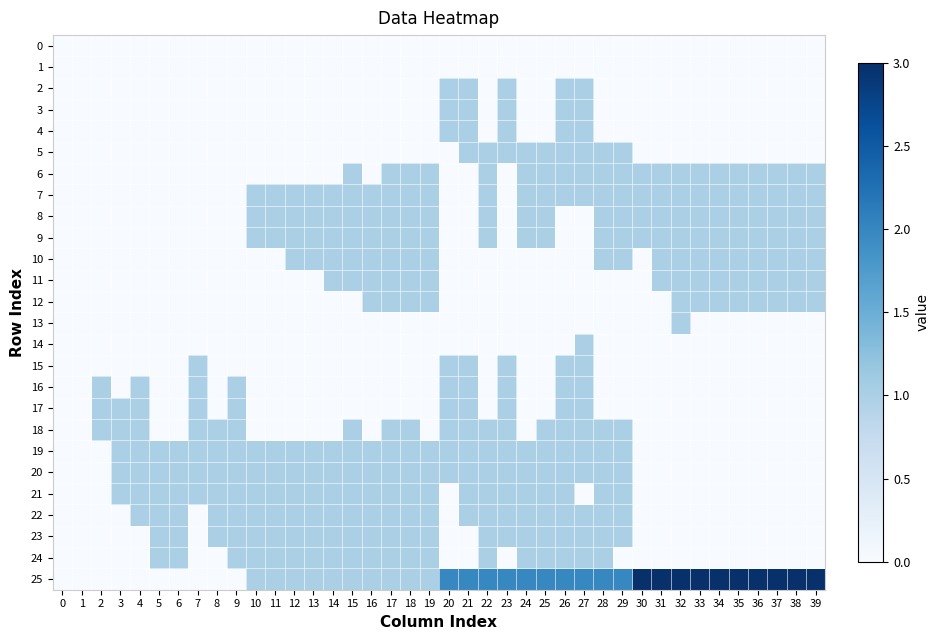

Reading left to right, transcribe all the data shown in this chart.

row_0: 0	0	0	0	0	0	0	0	0	0	0	0	0	0	0	0	0	0	0	0	0	0	0	0	0	0	0	0	0	0	0	0	0	0	0	0	0	0	0	0
row_1: 0	0	0	0	0	0	0	0	0	0	0	0	0	0	0	0	0	0	0	0	0	0	0	0	0	0	0	0	0	0	0	0	0	0	0	0	0	0	0	0
row_2: 0	0	0	0	0	0	0	0	0	0	0	0	0	0	0	0	0	0	0	0	1	1	0	1	0	0	1	1	0	0	0	0	0	0	0	0	0	0	0	0
row_3: 0	0	0	0	0	0	0	0	0	0	0	0	0	0	0	0	0	0	0	0	1	1	0	1	0	0	1	1	0	0	0	0	0	0	0	0	0	0	0	0
row_4: 0	0	0	0	0	0	0	0	0	0	0	0	0	0	0	0	0	0	0	0	1	1	0	1	0	0	1	1	0	0	0	0	0	0	0	0	0	0	0	0
row_5: 0	0	0	0	0	0	0	0	0	0	0	0	0	0	0	0	0	0	0	0	0	1	1	1	1	1	1	1	1	1	0	0	0	0	0	0	0	0	0	0
row_6: 0	0	0	0	0	0	0	0	0	0	0	0	0	0	0	1	0	1	1	1	0	0	1	0	1	1	1	1	1	1	1	1	1	1	1	1	1	1	1	1
row_7: 0	0	0	0	0	0	0	0	0	0	1	1	1	1	1	1	1	1	1	1	0	0	1	0	1	1	1	1	1	1	1	1	1	1	1	1	1	1	1	1
row_8: 0	0	0	0	0	0	0	0	0	0	1	1	1	1	1	1	1	1	1	1	0	0	1	0	1	1	0	0	1	1	1	1	1	1	1	1	1	1	1	1
row_9: 0	0	0	0	0	0	0	0	0	0	1	1	1	1	1	1	1	1	1	1	0	0	1	0	1	1	0	0	1	1	1	1	1	1	1	1	1	1	1	1
row_10: 0	0	0	0	0	0	0	0	0	0	0	0	1	1	1	1	1	1	1	1	0	0	0	0	0	0	0	0	1	1	0	1	1	1	1	1	1	1	1	1
row_11: 0	0	0	0	0	0	0	0	0	0	0	0	0	0	1	1	1	1	1	1	0	0	0	0	0	0	0	0	0	0	0	1	1	1	1	1	1	1	1	1
row_12: 0	0	0	0	0	0	0	0	0	0	0	0	0	0	0	0	1	1	1	1	0	0	0	0	0	0	0	0	0	0	0	0	1	1	1	1	1	1	1	1
row_13: 0	0	0	0	0	0	0	0	0	0	0	0	0	0	0	0	0	0	0	0	0	0	0	0	0	0	0	0	0	0	0	0	1	0	0	0	0	0	0	0
row_14: 0	0	0	0	0	0	0	0	0	0	0	0	0	0	0	0	0	0	0	0	0	0	0	0	0	0	0	1	0	0	0	0	0	0	0	0	0	0	0	0
row_15: 0	0	0	0	0	0	0	1	0	0	0	0	0	0	0	0	0	0	0	0	1	1	0	1	0	0	1	1	0	0	0	0	0	0	0	0	0	0	0	0
row_16: 0	0	1	0	1	0	0	1	0	1	0	0	0	0	0	0	0	0	0	0	1	1	0	1	0	0	1	1	0	0	0	0	0	0	0	0	0	0	0	0
row_17: 0	0	1	1	1	0	0	1	0	1	0	0	0	0	0	0	0	0	0	0	1	1	0	1	0	0	1	1	0	0	0	0	0	0	0	0	0	0	0	0
row_18: 0	0	1	1	1	0	0	1	1	1	0	0	0	0	0	1	0	1	1	0	1	1	1	1	0	1	1	1	1	1	0	0	0	0	0	0	0	0	0	0
row_19: 0	0	0	1	1	1	1	1	1	1	1	1	1	1	1	1	1	1	1	1	1	1	1	1	1	1	1	1	1	1	0	0	0	0	0	0	0	0	0	0
row_20: 0	0	0	1	1	1	1	1	1	1	1	1	1	1	1	1	1	1	1	1	1	1	1	1	1	1	1	1	1	1	0	0	0	0	0	0	0	0	0	0
row_21: 0	0	0	1	1	1	1	1	1	1	1	1	1	1	1	1	1	1	1	1	0	1	1	1	1	1	1	0	1	1	0	0	0	0	0	0	0	0	0	0
row_22: 0	0	0	0	1	1	1	0	1	1	1	1	1	1	1	1	1	1	1	1	0	1	1	1	1	1	1	1	1	1	0	0	0	0	0	0	0	0	0	0
row_23: 0	0	0	0	0	1	1	0	1	1	1	1	1	1	1	1	1	1	1	1	0	0	1	1	1	1	1	1	1	1	0	0	0	0	0	0	0	0	0	0
row_24: 0	0	0	0	0	1	1	0	0	1	1	1	1	1	1	1	1	1	1	1	0	0	1	0	1	1	1	1	1	0	0	0	0	0	0	0	0	0	0	0
row_25: 0	0	0	0	0	0	0	0	0	0	1	1	1	1	1	1	1	1	1	1	2	2	2	2	2	2	2	2	2	2	3	3	3	3	3	3	3	3	3	3